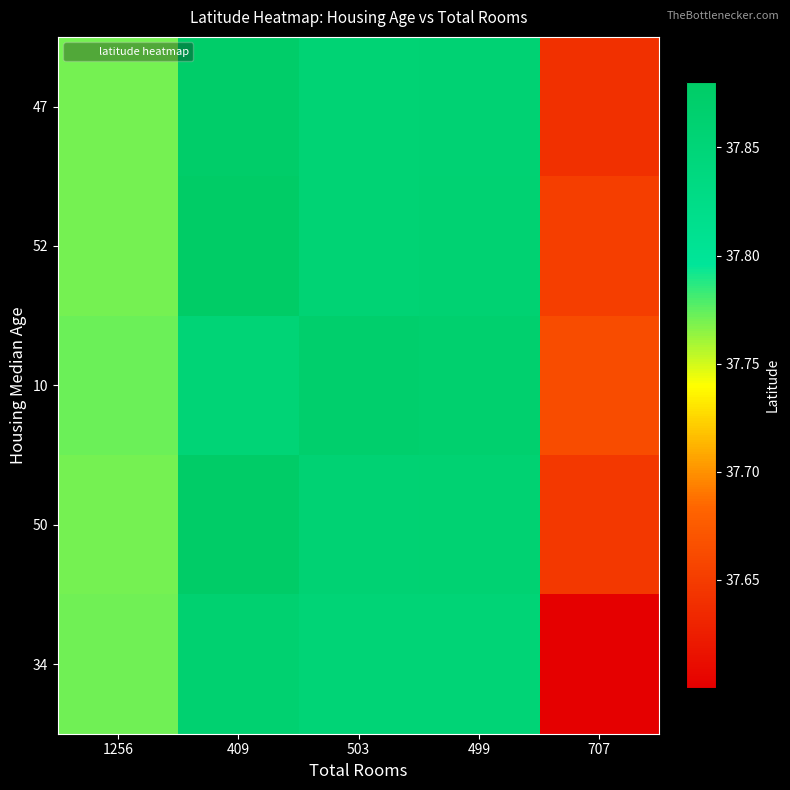

At how many categories does at least one series exceed 37?

5